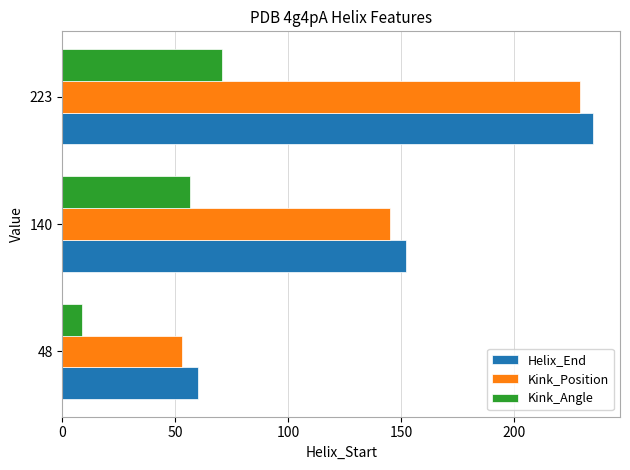

What is the spread (max minus min) of values at 48?

51.5